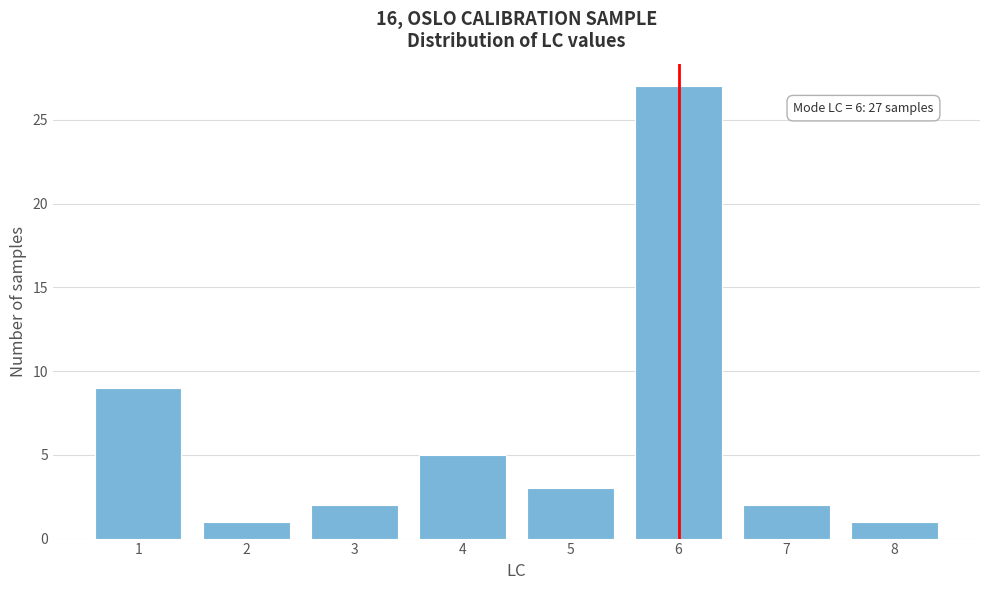

Reading left to right, list all the values displayed in this chart.

9	1	2	5	3	27	2	1